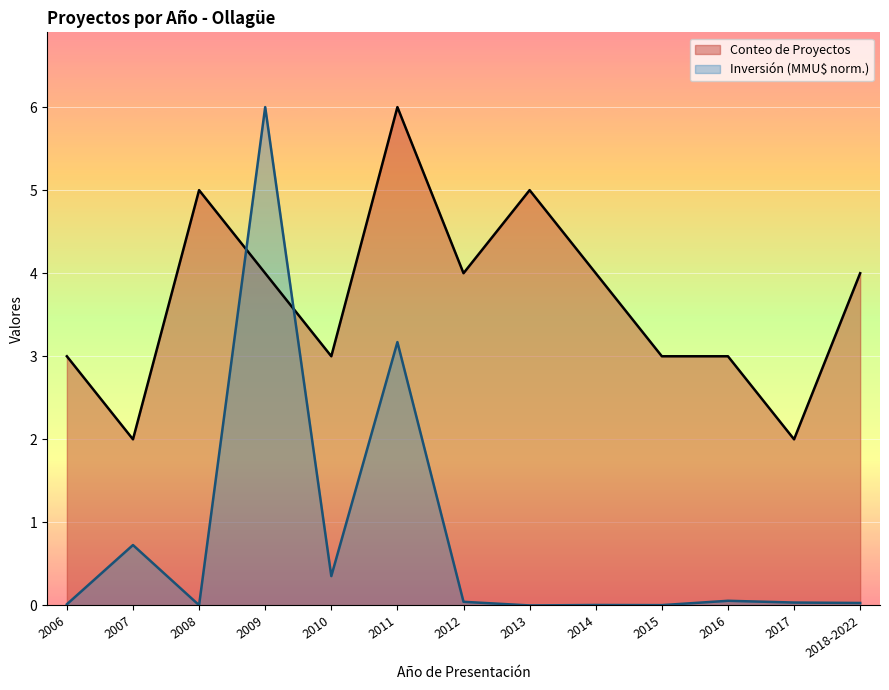

What is the sum of all Conteo de Proyectos values?

48.0